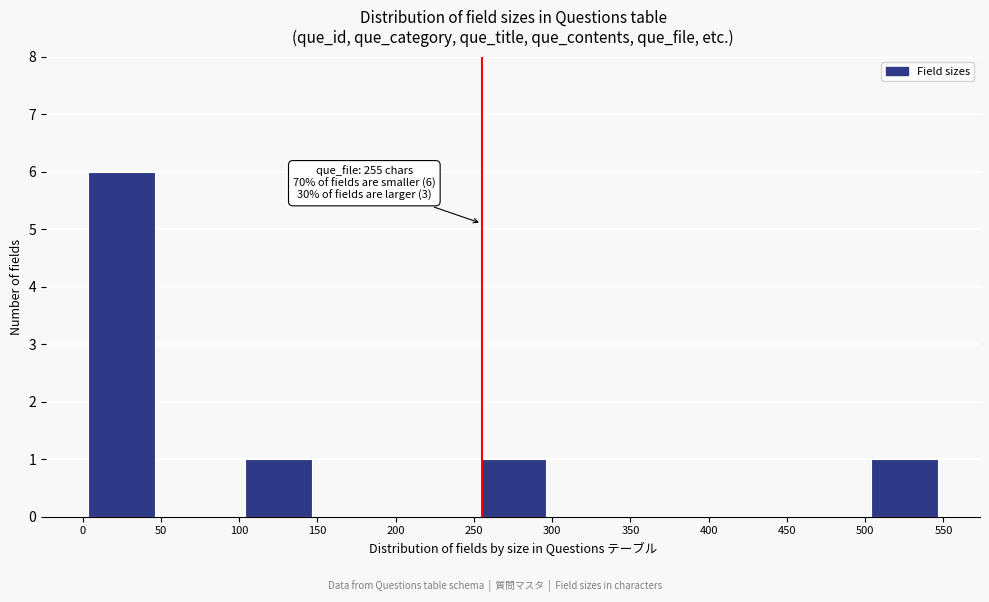

Over which range of the x-axis is the bar tallest?

0 to 50